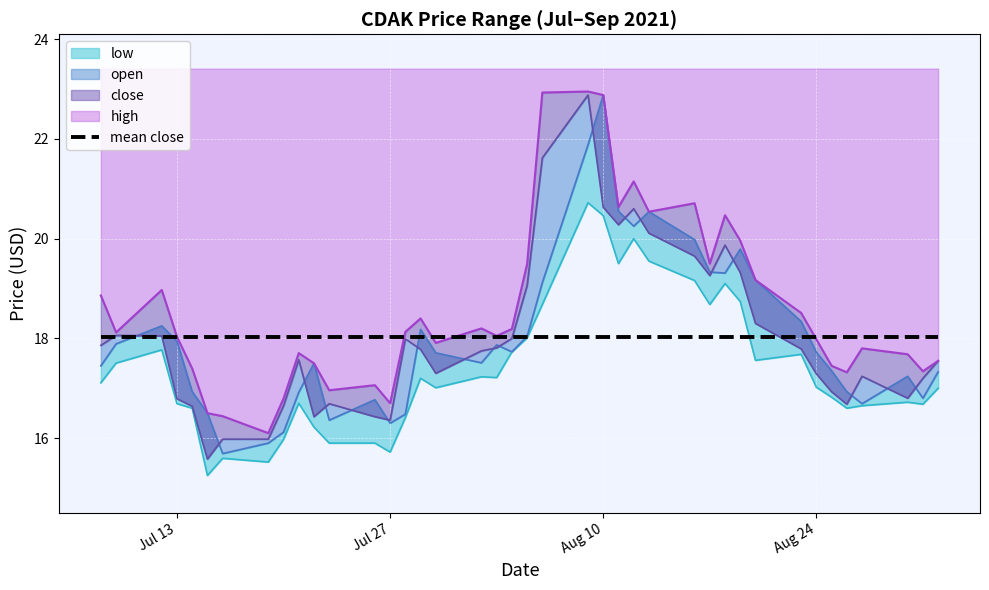

List the labels in order of high value, smallest first.

2021-07-19, 2021-07-16, 2021-07-15, 2021-07-27, 2021-07-20, 2021-07-23, 2021-07-26, 2021-08-26, 2021-08-31, 2021-07-14, 2021-08-25, 2021-07-22, 2021-09-01, 2021-08-30, 2021-07-21, 2021-08-27, 2021-07-30, 2021-08-24, 2021-07-13, 2021-08-03, 2021-07-09, 2021-07-28, 2021-08-04, 2021-08-02, 2021-07-29, 2021-08-23, 2021-07-08, 2021-07-12, 2021-08-20, 2021-08-05, 2021-08-17, 2021-08-19, 2021-08-18, 2021-08-13, 2021-08-11, 2021-08-16, 2021-08-12, 2021-08-10, 2021-08-06, 2021-08-09